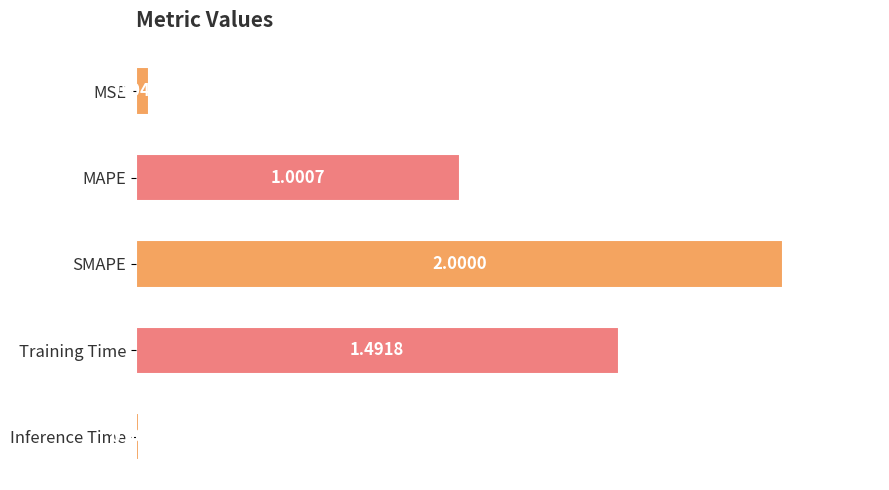

How many series are shown in this chart?

1